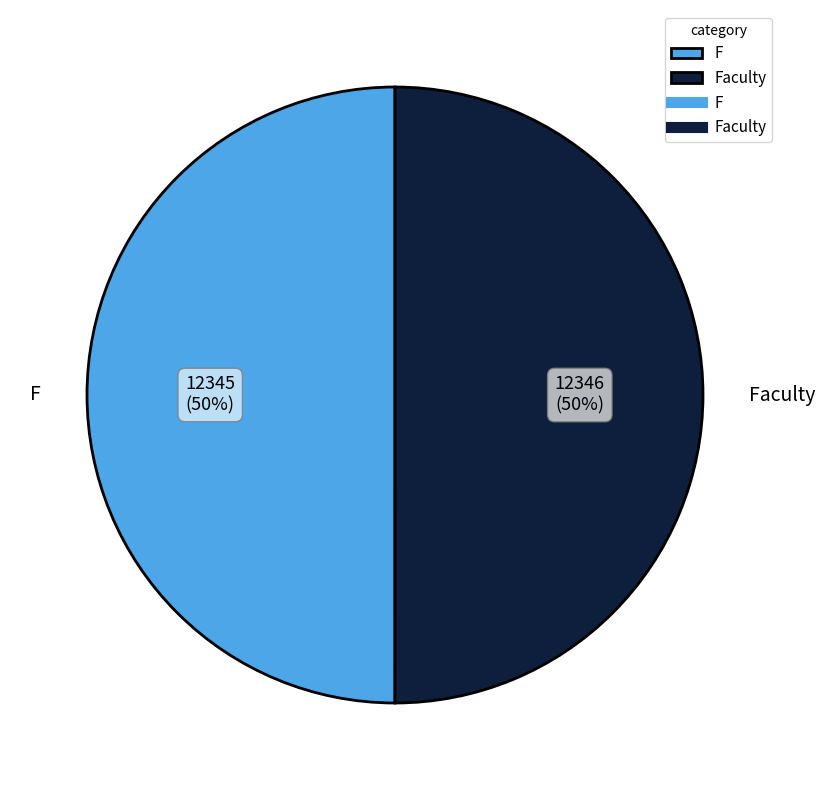

What percentage is the F slice, to the nearest percent?

50%